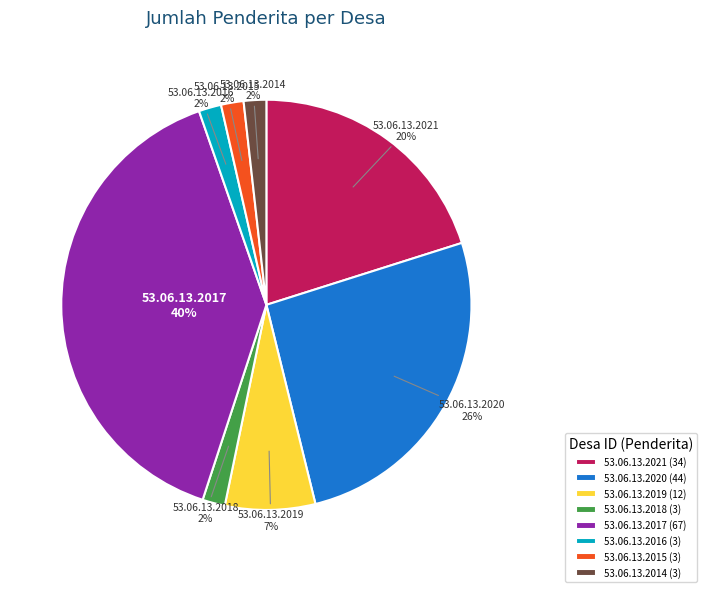

Does 53.06.13.2021 represent more than half of the total?

No